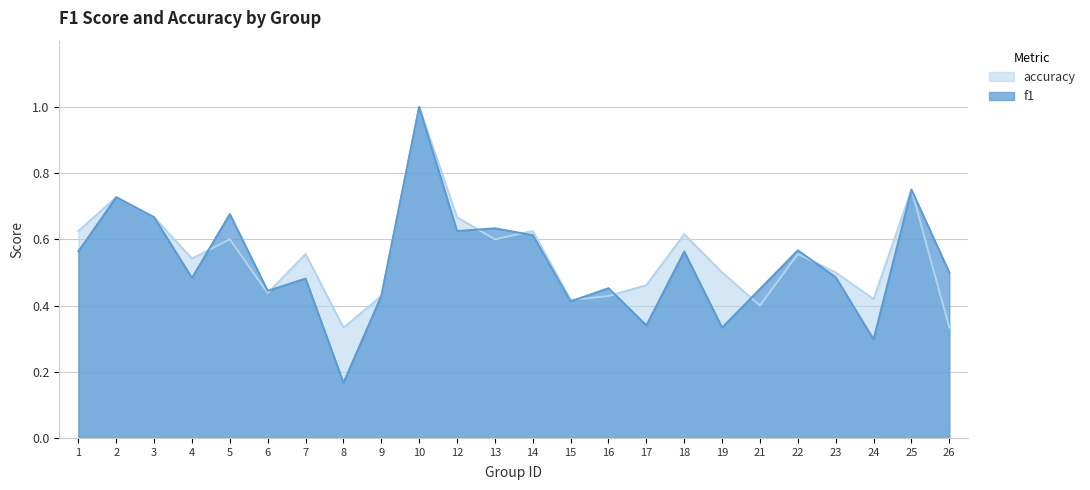

Rank the series by their average value, from lowest to highest.

f1, accuracy